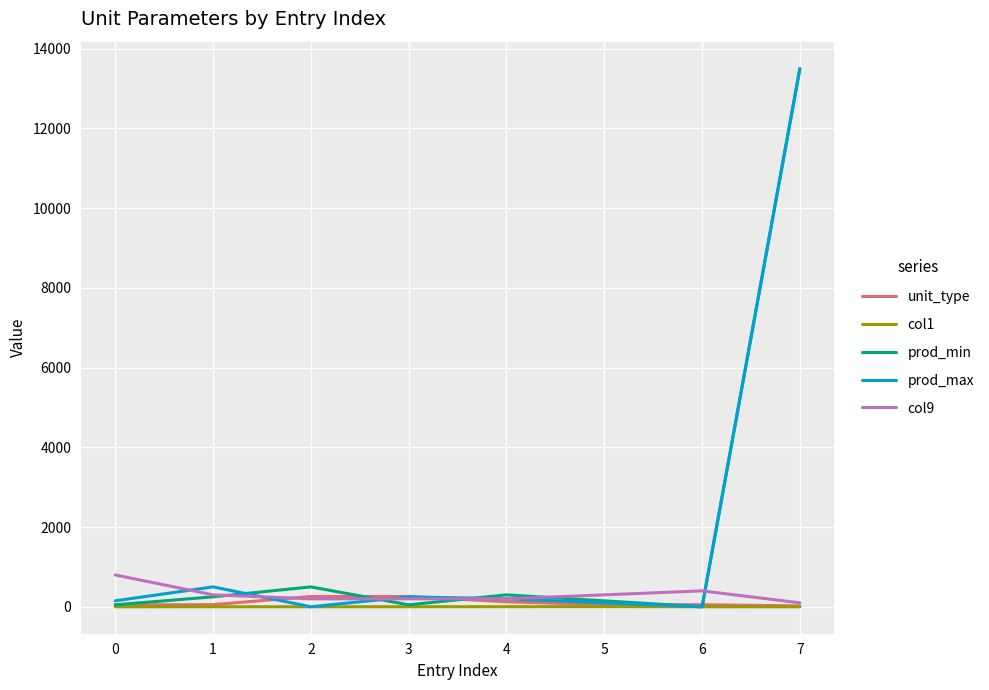

Is this an area chart (filled region under the line)?

No